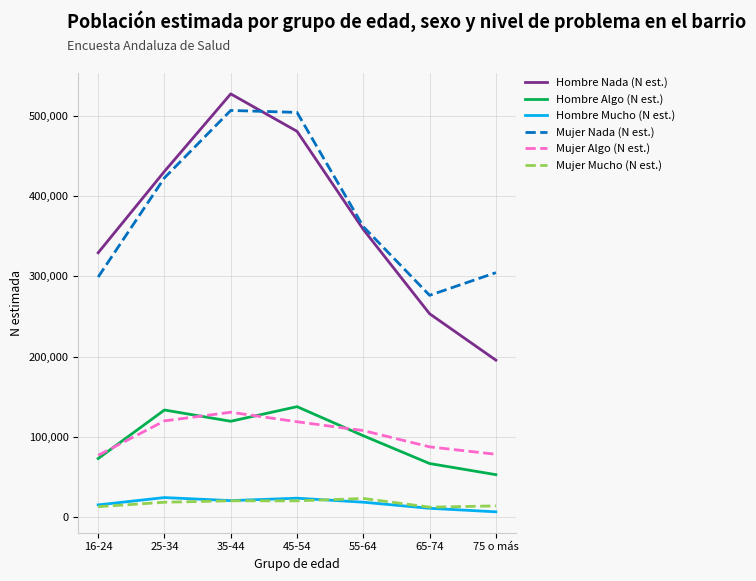

What is the spread (max minus min) of values at 55-64?

343734